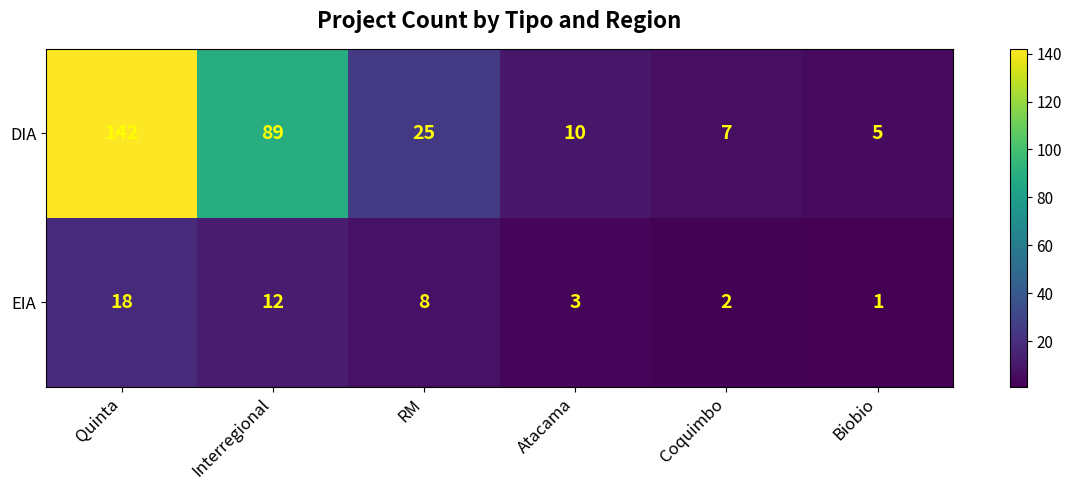

Is it true that DIA equals 7 at Coquimbo?

True